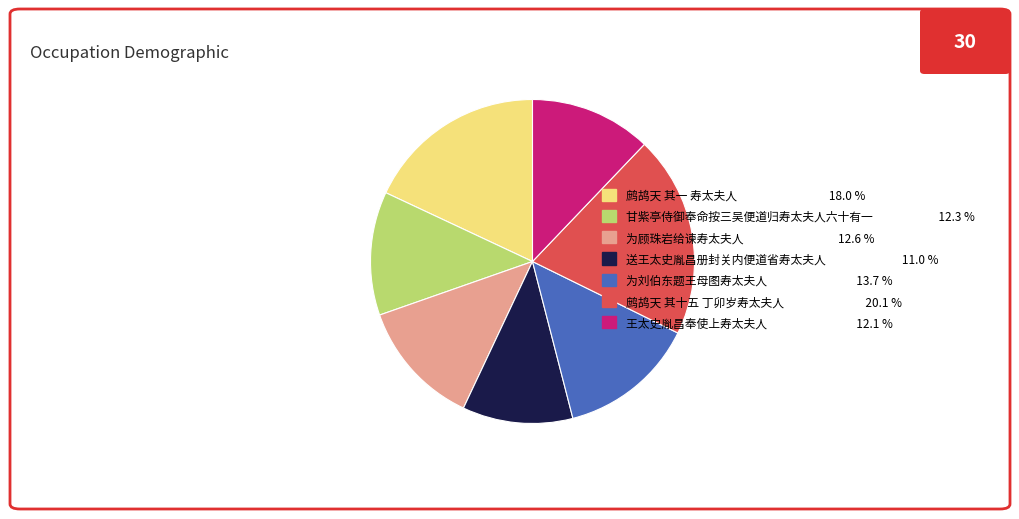

Is the sum of 王太史胤昌奉使上寿太夫人 12.1 % and 鹧鸪天 其一 寿太夫人 18.0 % greater than half?

No